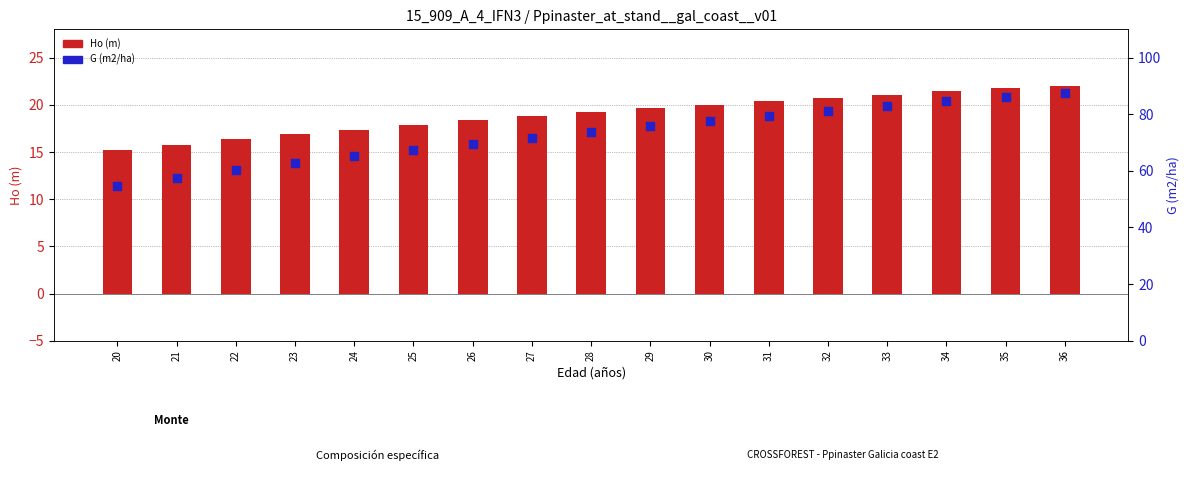

What are all the series names shown in the legend?

Ho (m), G (m2/ha)